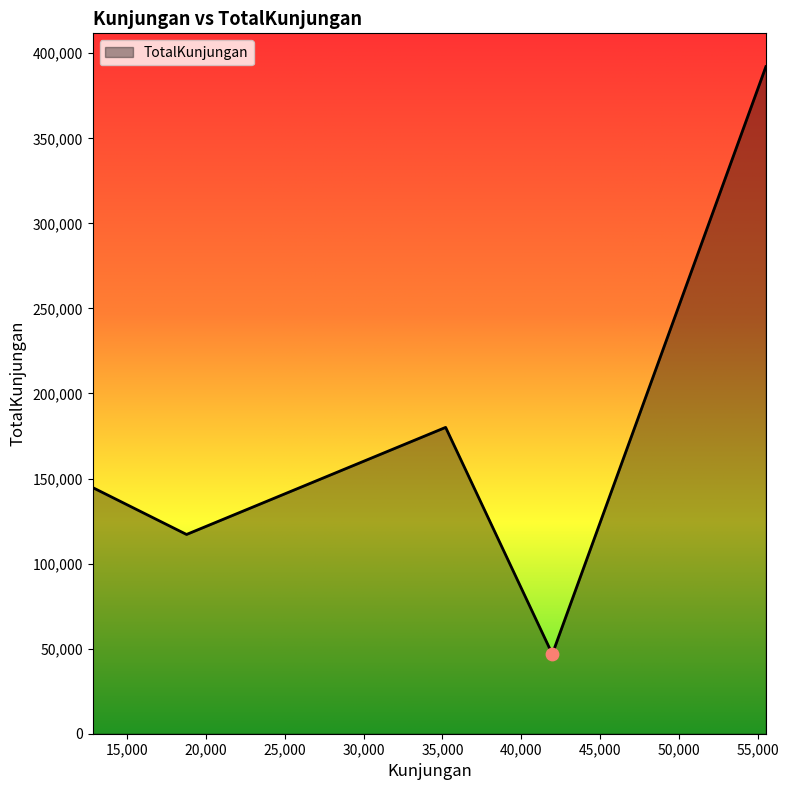

What is the average value?

176169